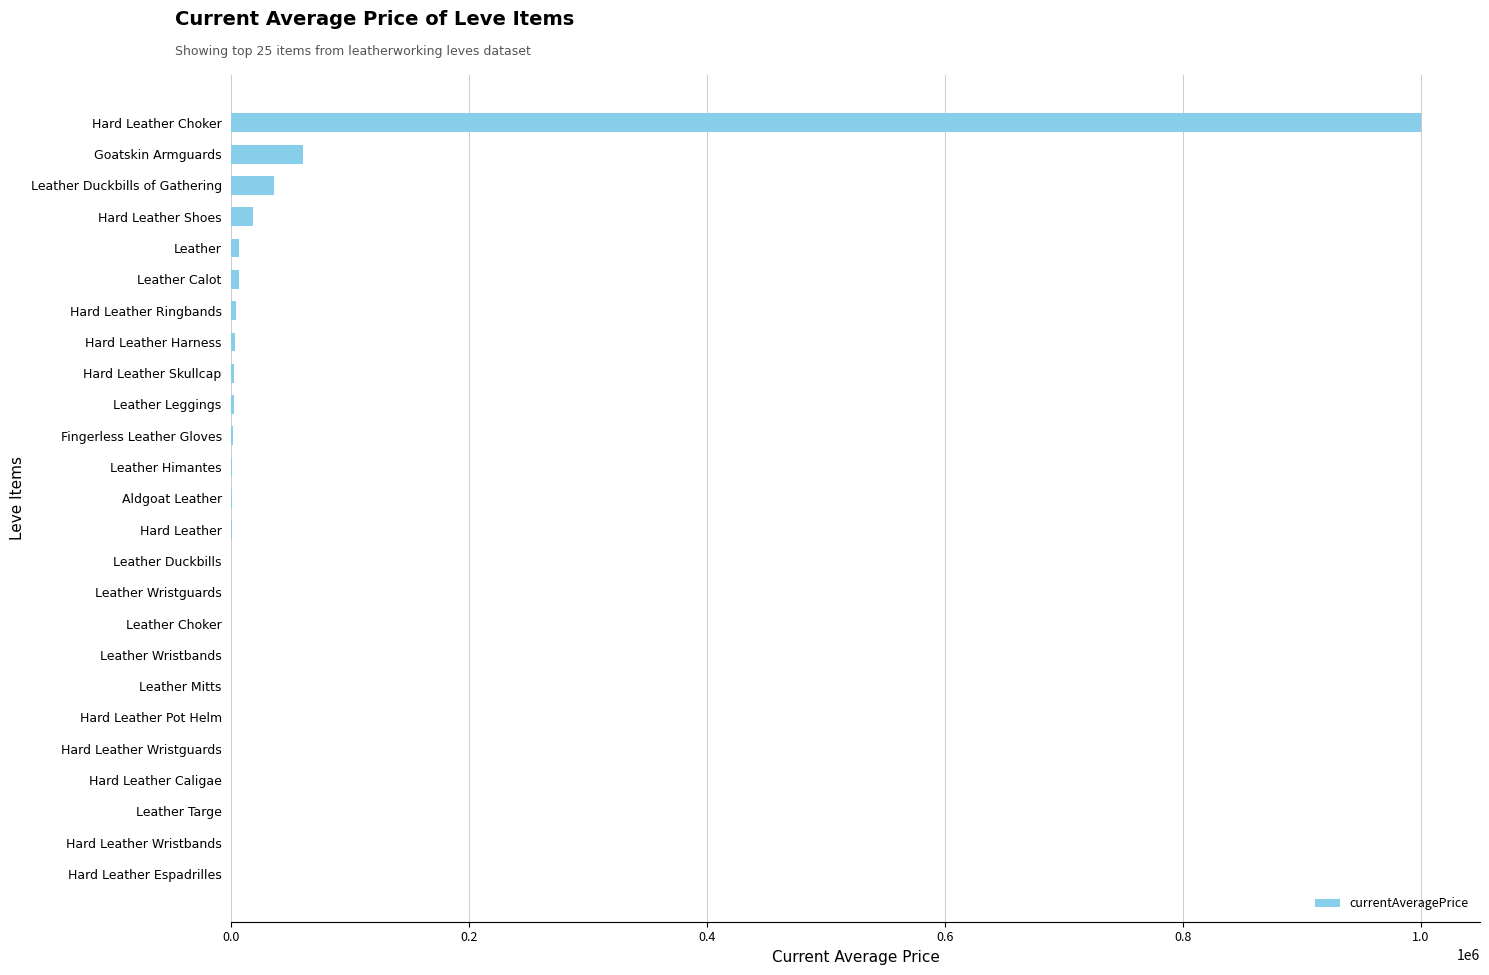

What is the sum of all values?

1141264.6